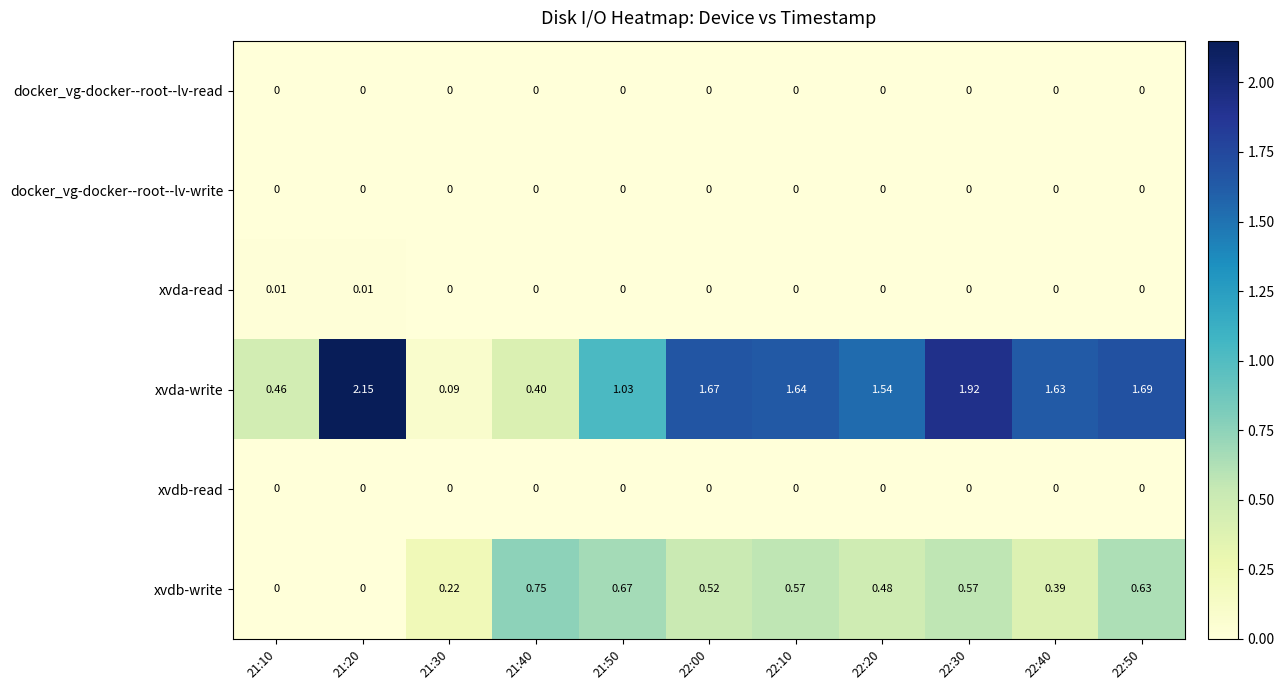

How many distinct data groups are displayed?

6